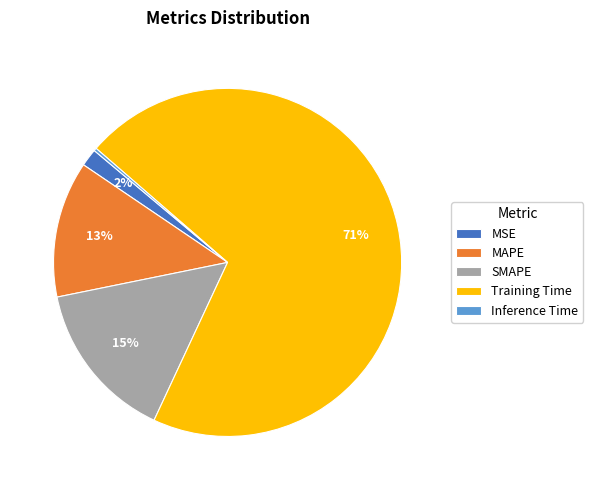

To the nearest percent, what is the difference between the MAPE and MSE slice percentages?

11%